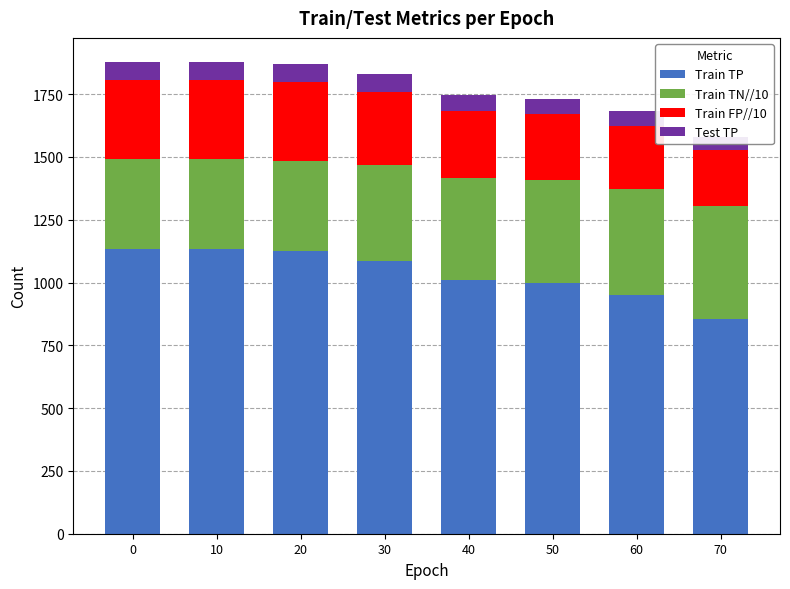

Is it true that Test TP equals 97 at 10?

False